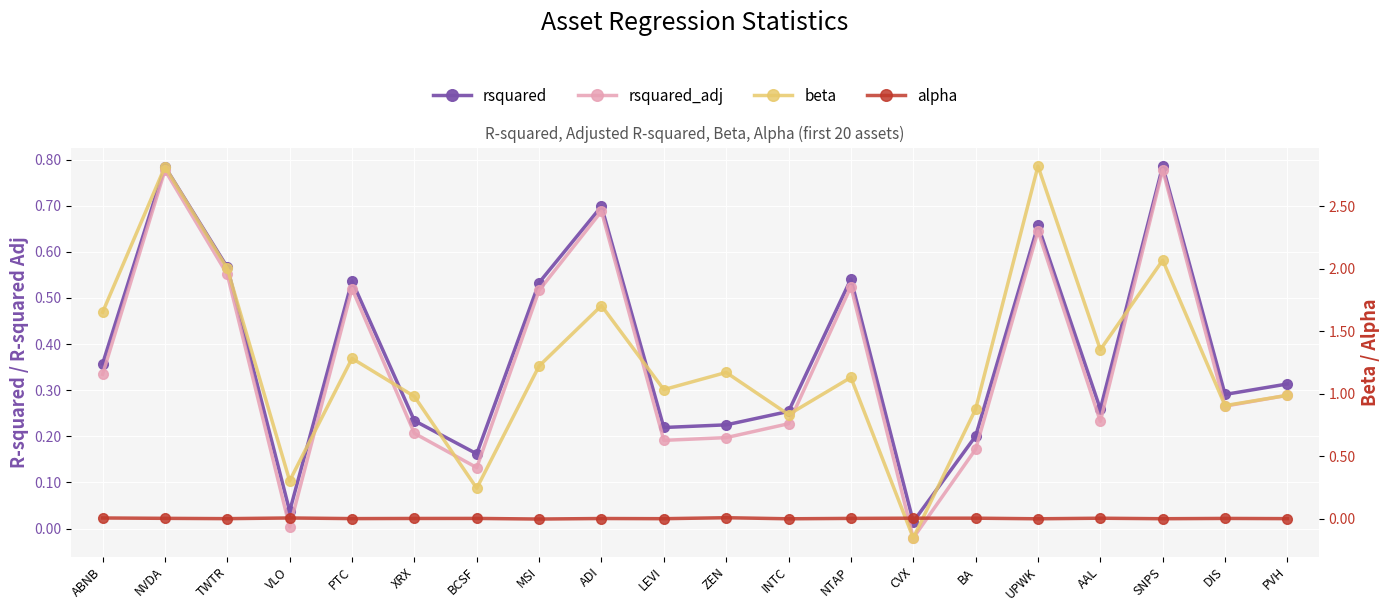

Reading right to left, transcribe all the data shown in this chart.

rsquared: 0.3	0.3	0.8	0.3	0.7	0.2	0.0	0.5	0.3	0.2	0.2	0.7	0.5	0.2	0.2	0.5	0.0	0.6	0.8	0.4
rsquared_adj: 0.3	0.3	0.8	0.2	0.6	0.2	-0.0	0.5	0.2	0.2	0.2	0.7	0.5	0.1	0.2	0.5	0.0	0.6	0.8	0.3
beta: 1.0	0.9	2.1	1.4	2.8	0.9	-0.2	1.1	0.8	1.2	1.0	1.7	1.2	0.2	1.0	1.3	0.3	2.0	2.8	1.7
alpha: 0.0	0.0	-0.0	0.0	-0.0	0.0	0.0	0.0	-0.0	0.0	-0.0	0.0	-0.0	0.0	0.0	0.0	0.0	-0.0	0.0	0.0